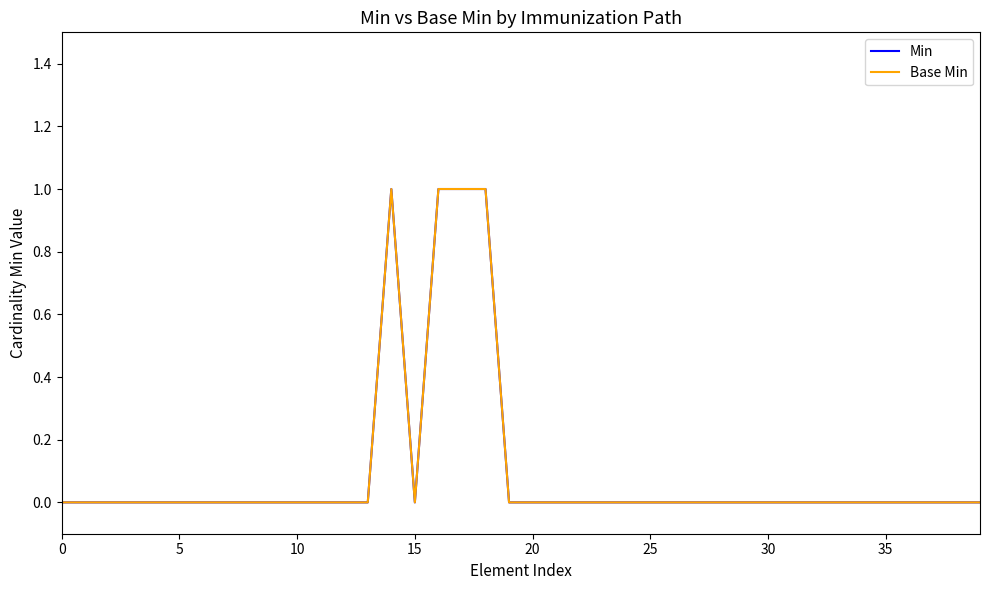

Does the chart display data point markers on the line(s)?

No